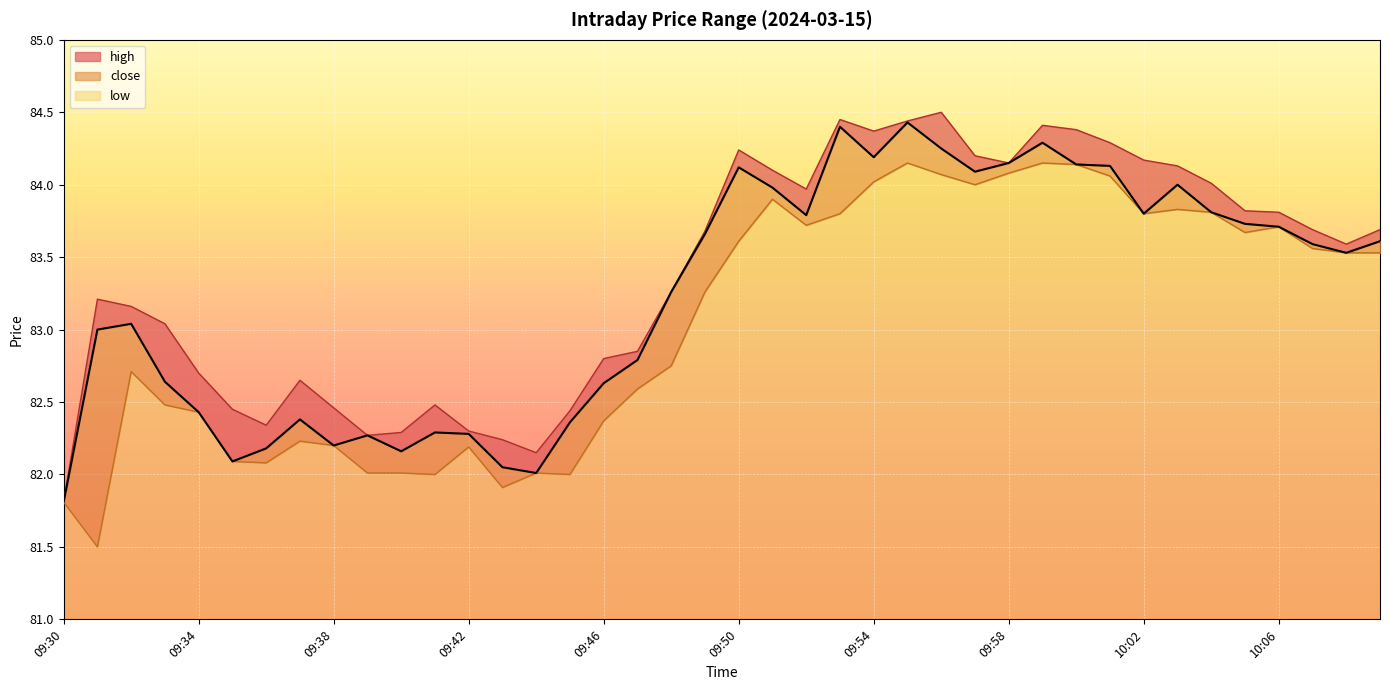

How many lines are shown in the chart?

3